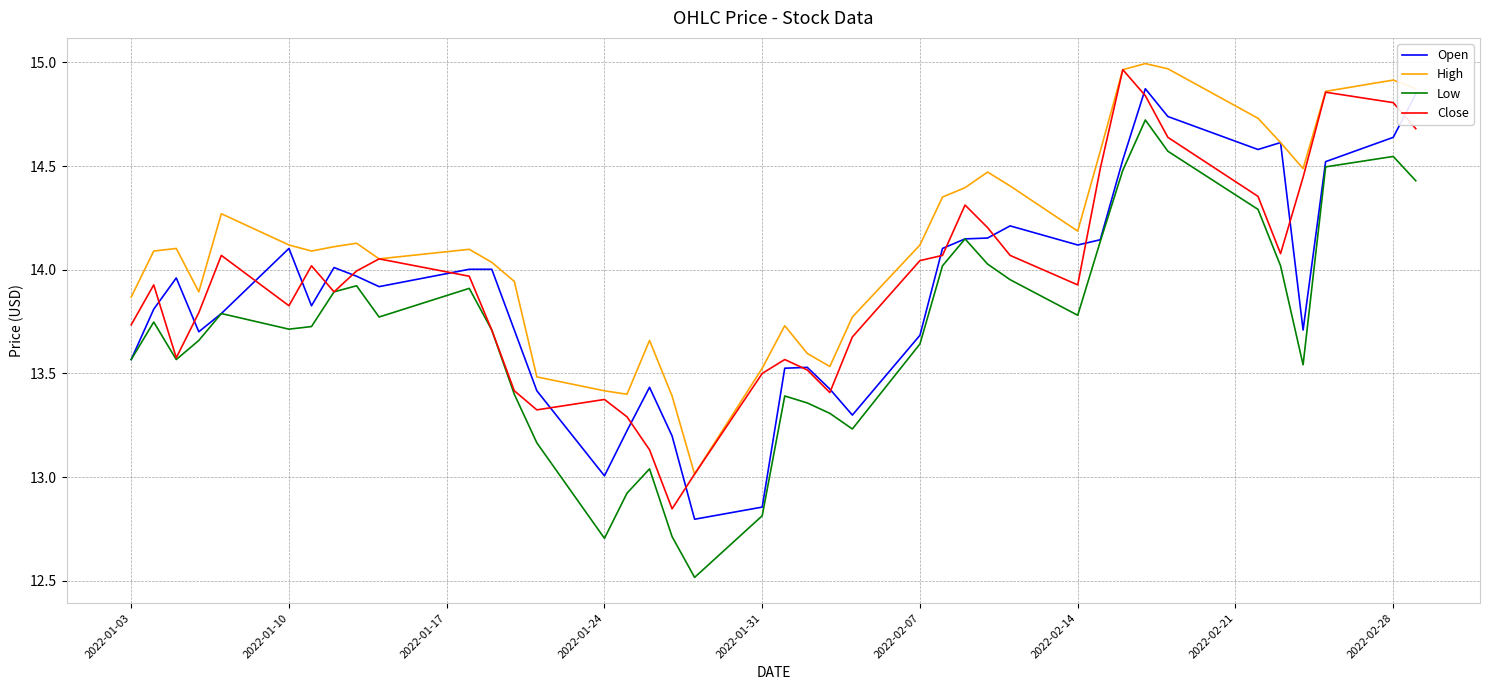

What is the smallest value displayed?

12.5